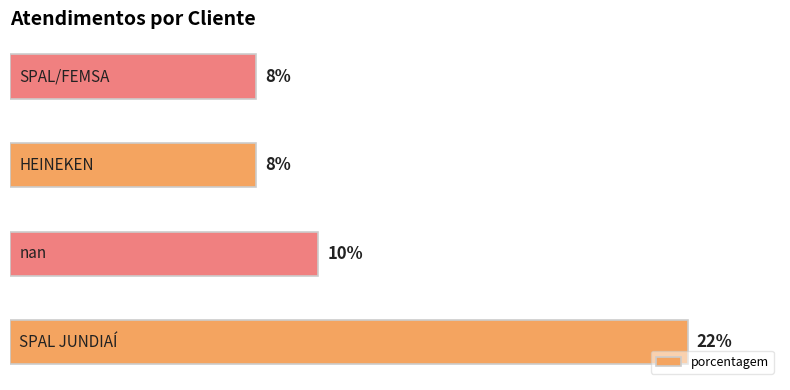

How many values are between 8 and 22?

4